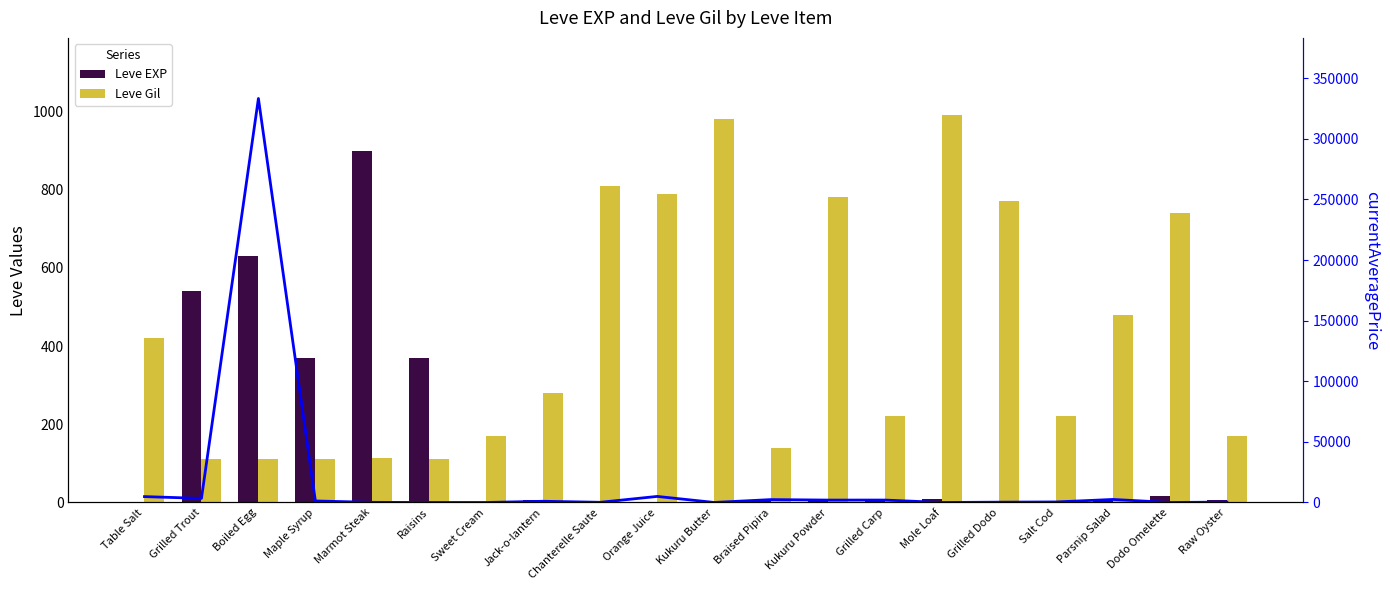

At which category does the chart reach its minimum across all series?

Raisins